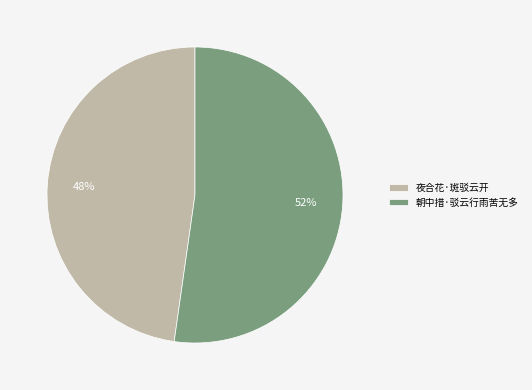

How many slices are in this pie chart?

2